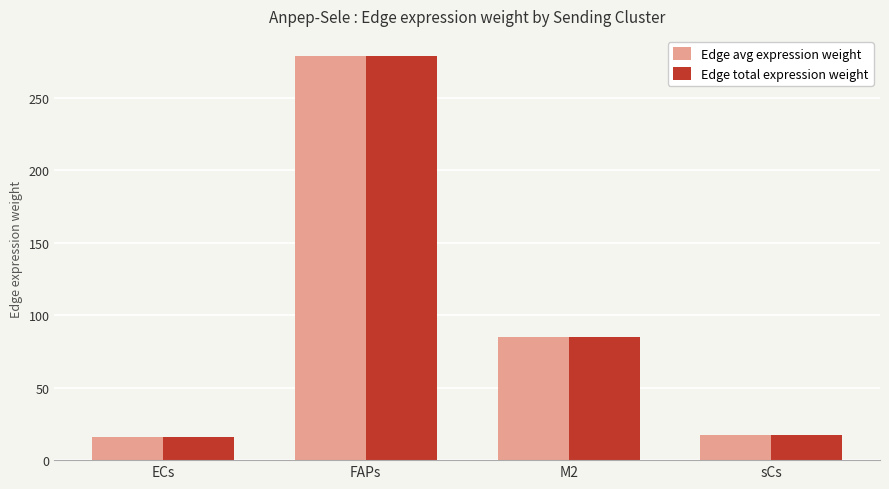

True or false: Edge avg expression weight has a value of 84.9 at M2.

True